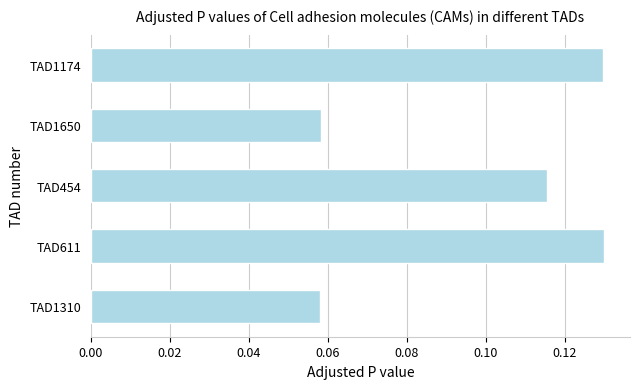

What is the sum of all values?

0.5